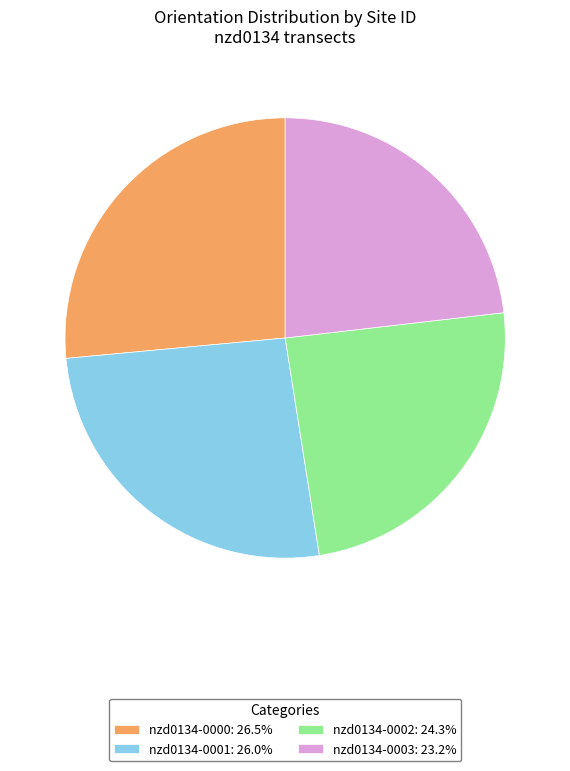

Does nzd0134-0000: 26.5% account for over 50% of the chart?

No